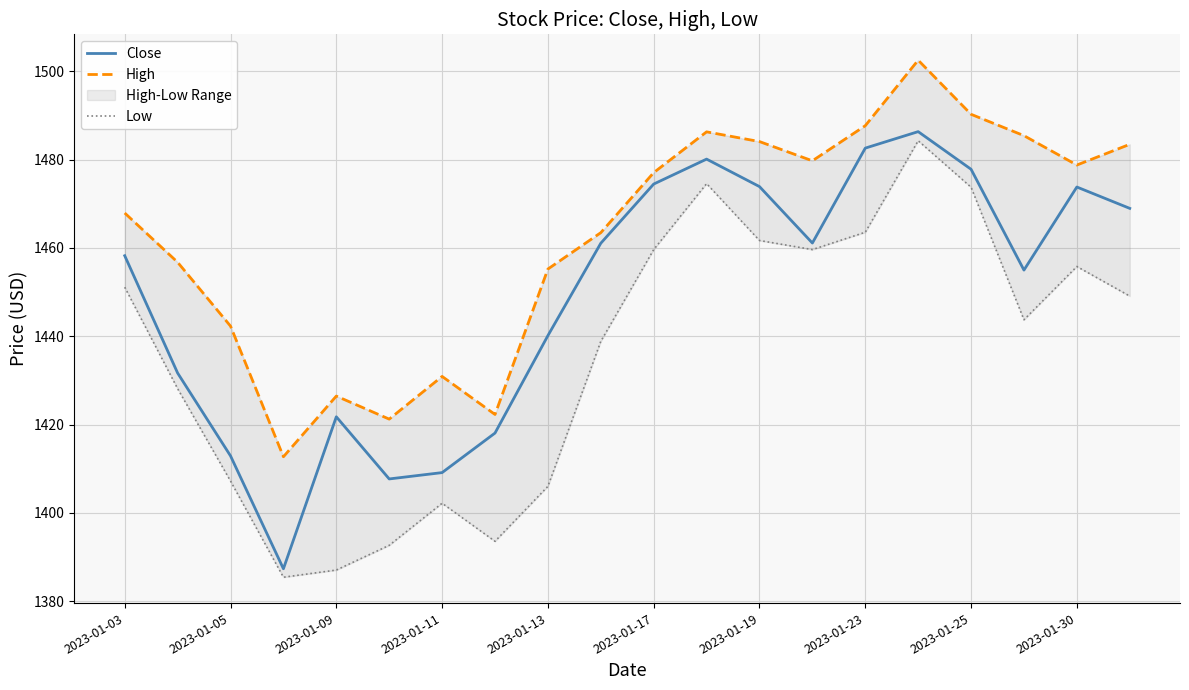

True or false: Low and High cross at least once.

False